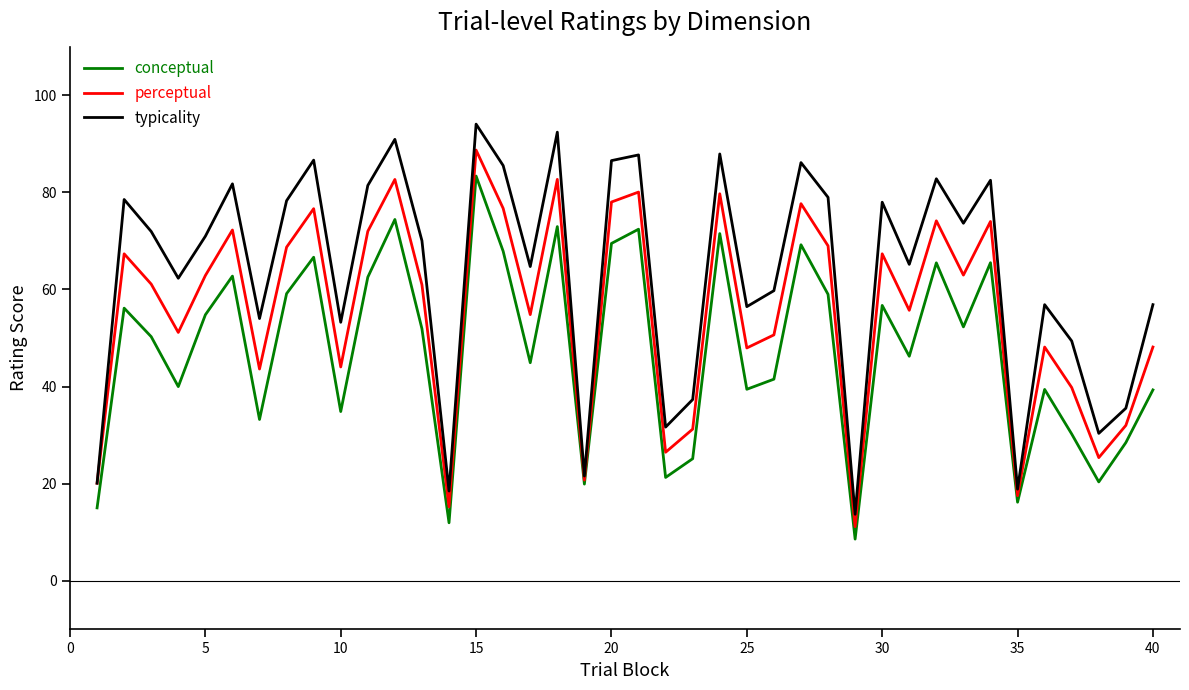

Which series has the widest spread of values?

typicality